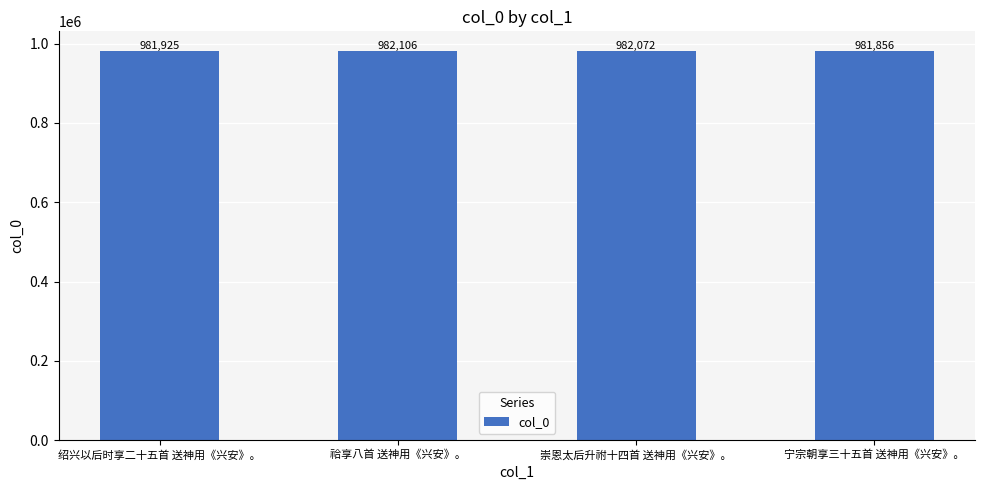

At which category does the chart reach its peak across all series?

祫享八首 送神用《兴安》。